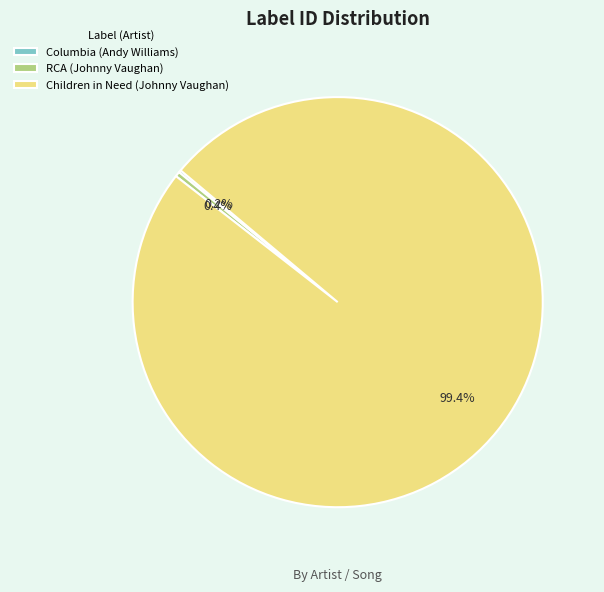

Which category has the biggest portion of the pie?

Children in Need (Johnny Vaughan)